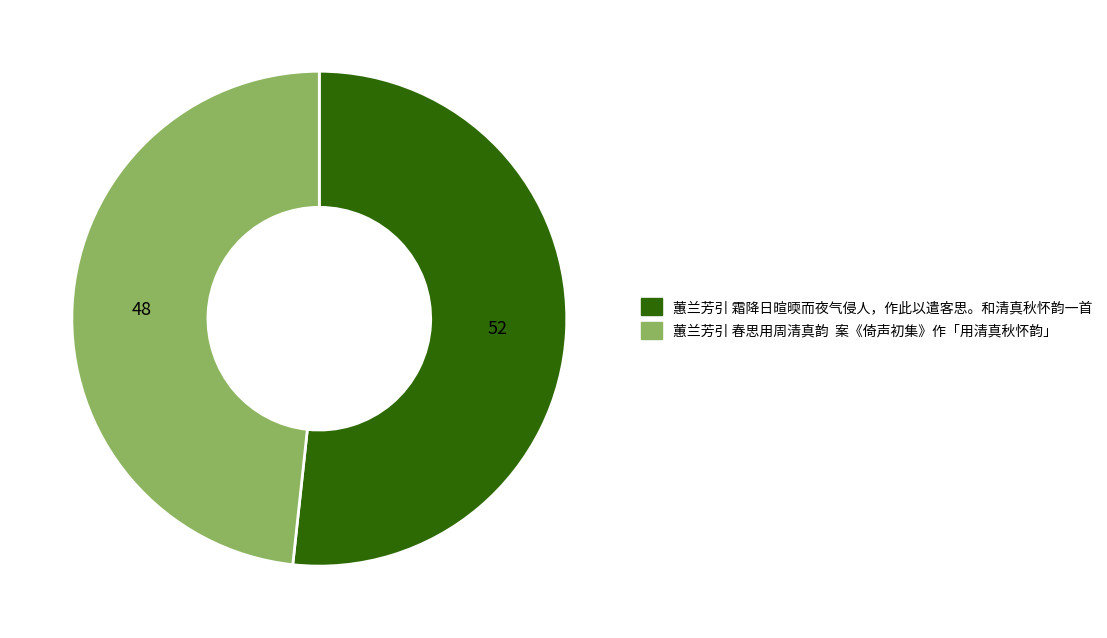

Which slice is the largest?

蕙兰芳引 霜降日暄㬉而夜气侵人，作此以遣客思。和清真秋怀韵一首